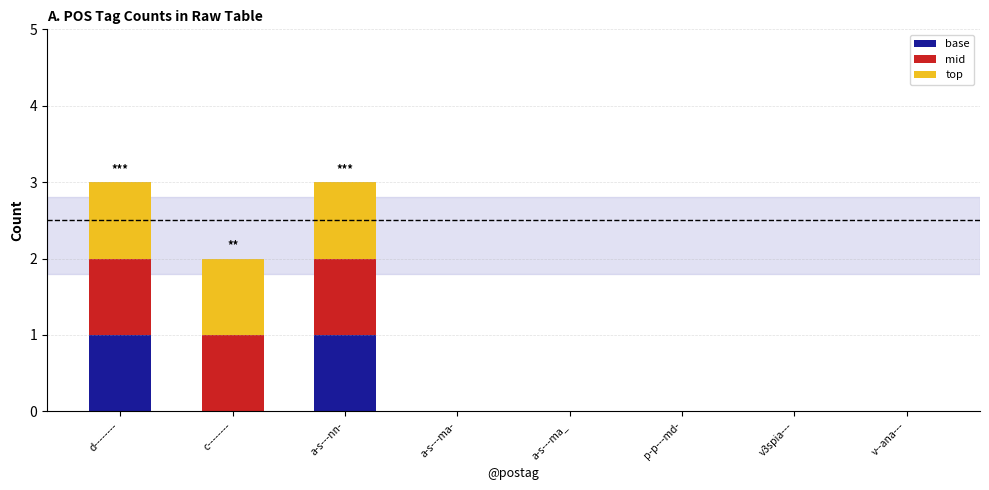

The base series shows 0 at v--ana---. True or false?

True